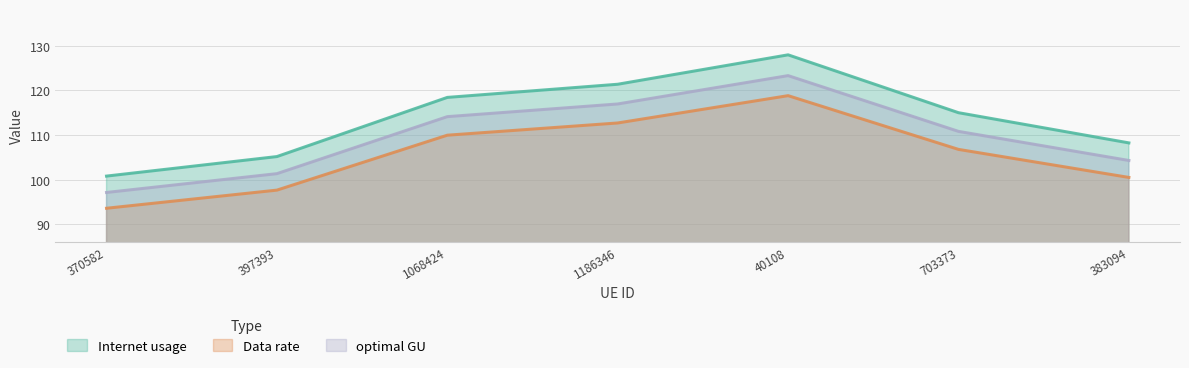

Between 1068424 and 383094, which is larger?

1068424